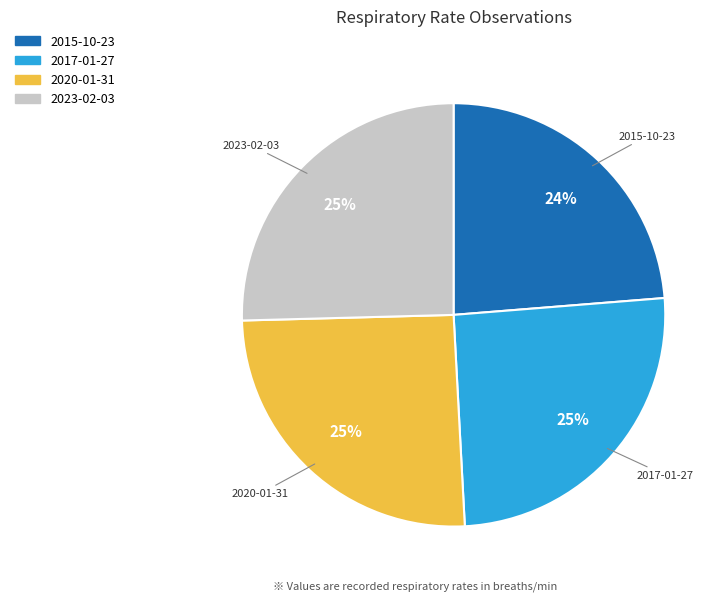

What percentage is the 2015-10-23 slice, to the nearest percent?

24%